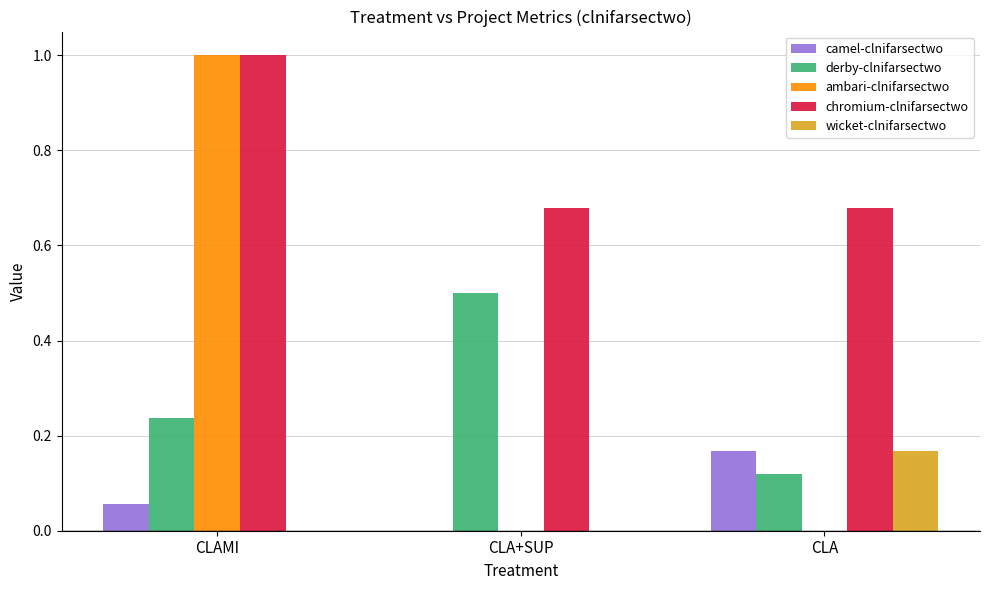

How many values in camel-clnifarsectwo are above zero?

2